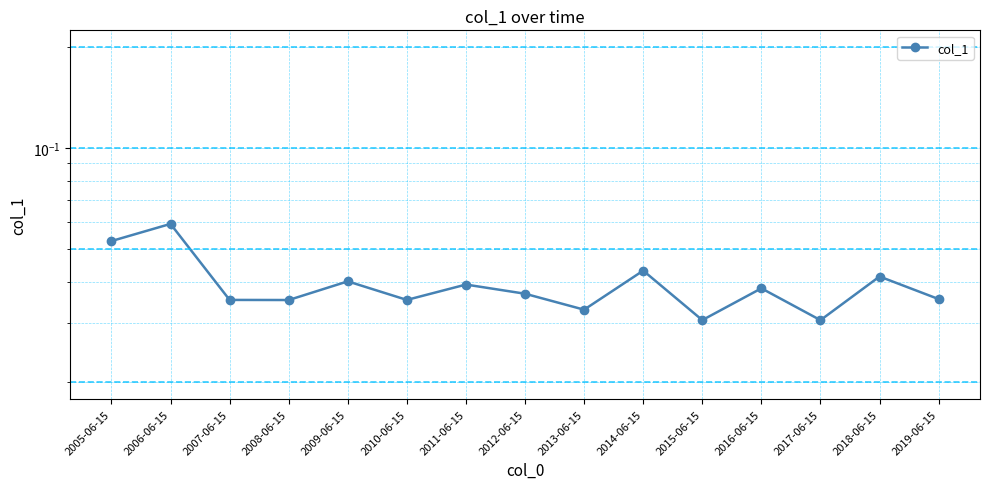

Reading left to right, extract all data points from this chart.

0.1	0.1	0.0	0.0	0.0	0.0	0.0	0.0	0.0	0.0	0.0	0.0	0.0	0.0	0.0